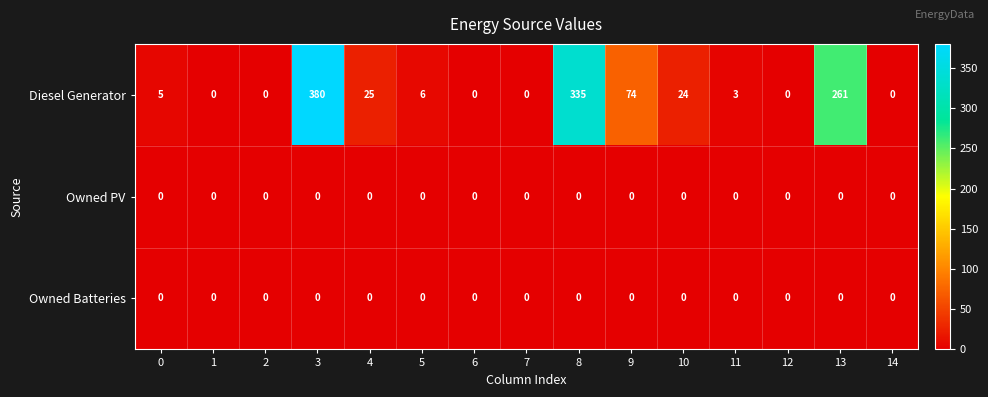

Is it true that Owned PV equals 0 at 4?

True